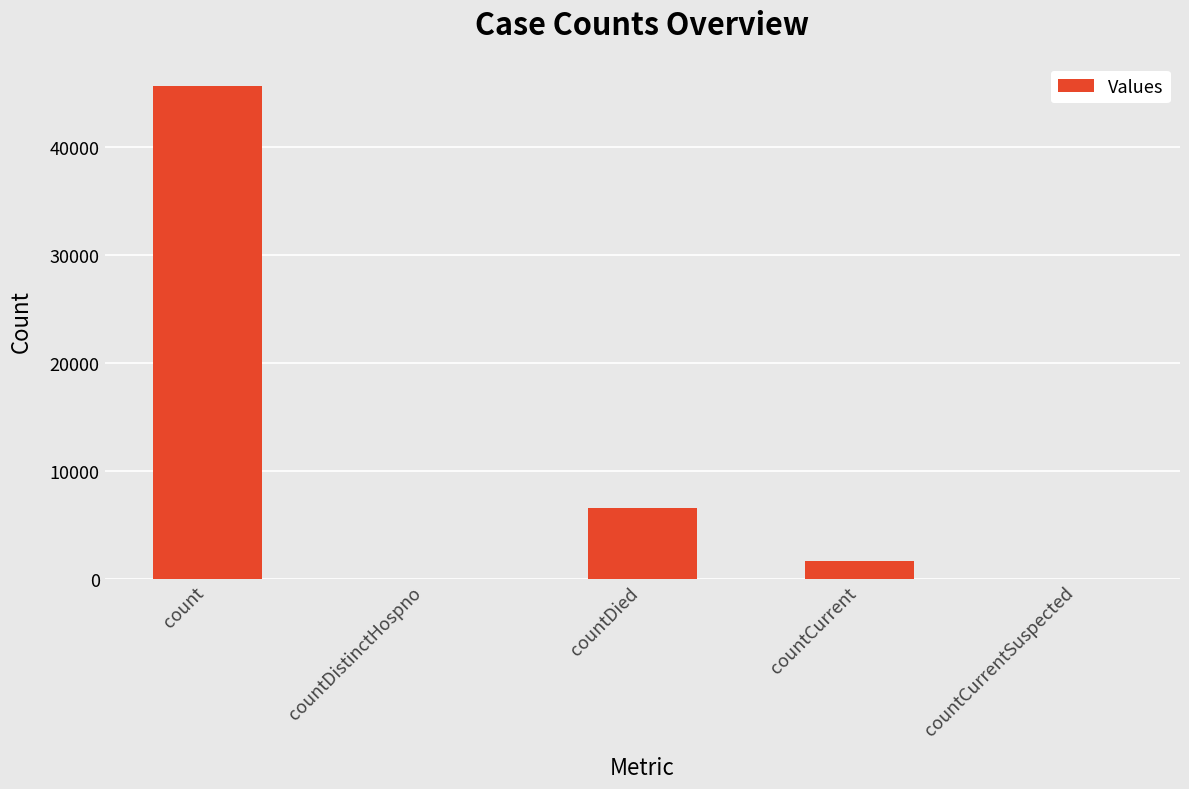

What is the change in value from countCurrent to countCurrentSuspected?

-1603